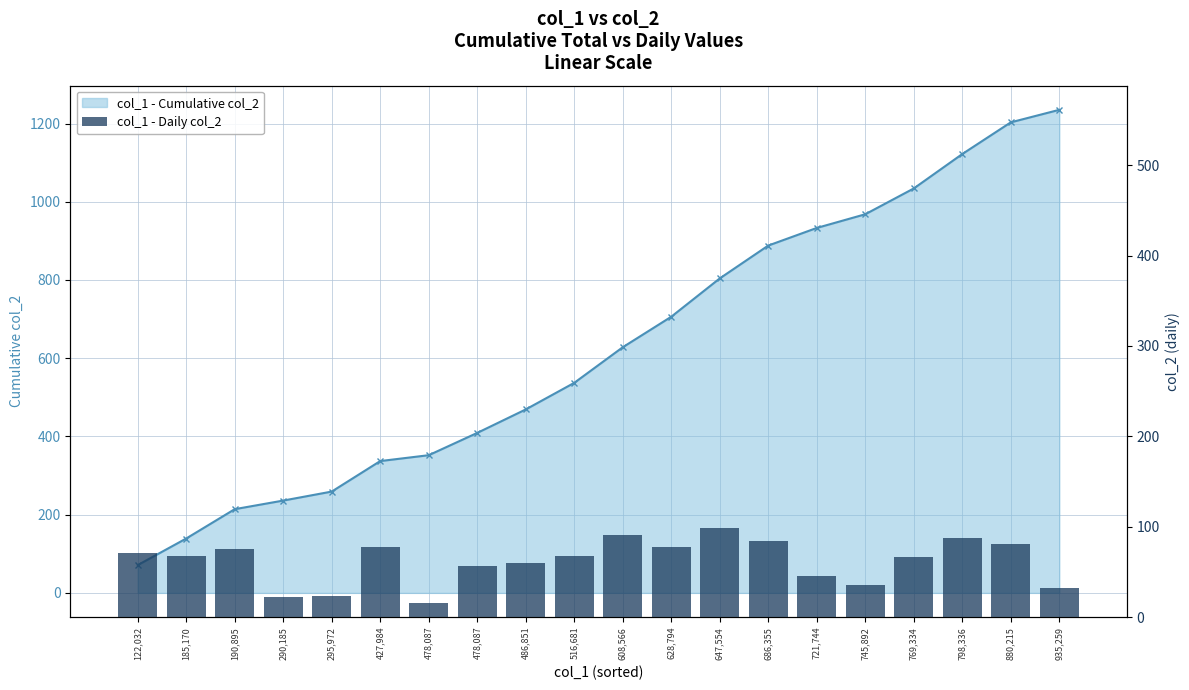

Rank the categories by value from lowest to highest.

478,087, 290,185, 295,972, 935,259, 745,892, 721,744, 478,087, 486,851, 769,334, 185,170, 516,681, 122,032, 190,895, 427,984, 628,794, 880,215, 686,355, 798,336, 608,566, 647,554